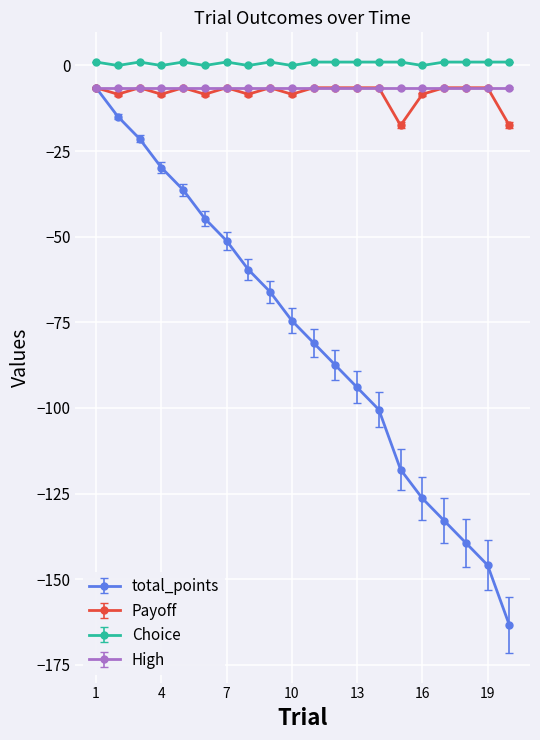

Which series has the widest spread of values?

total_points